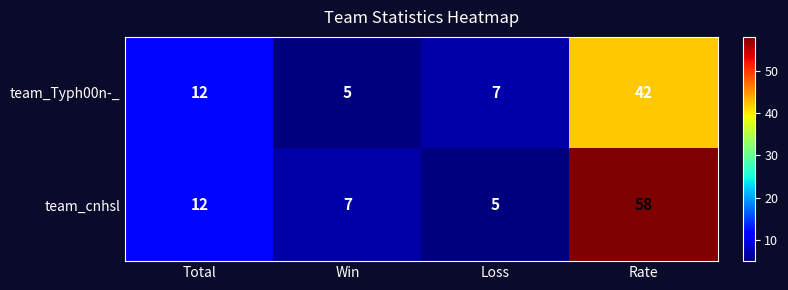

At which category is the sum across all series the highest?

Rate